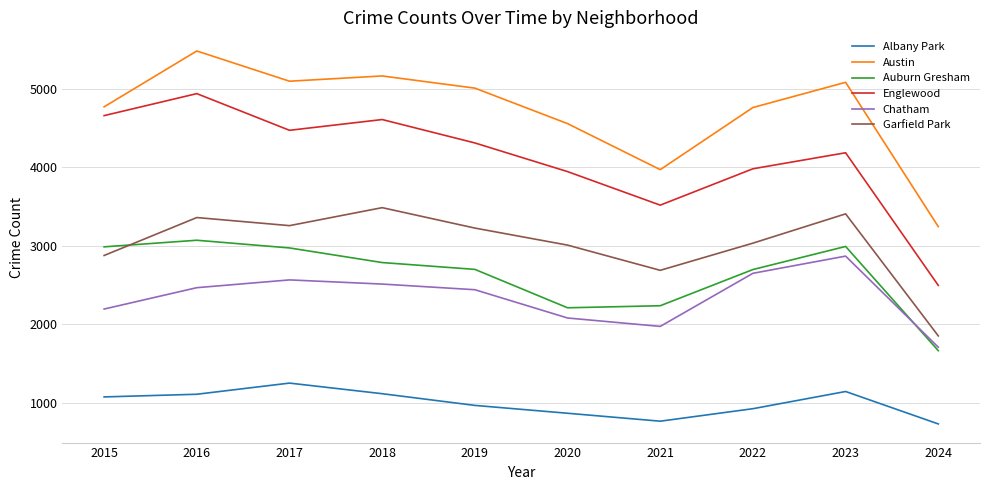

How many interior local peaks does the Garfield Park series have?

3